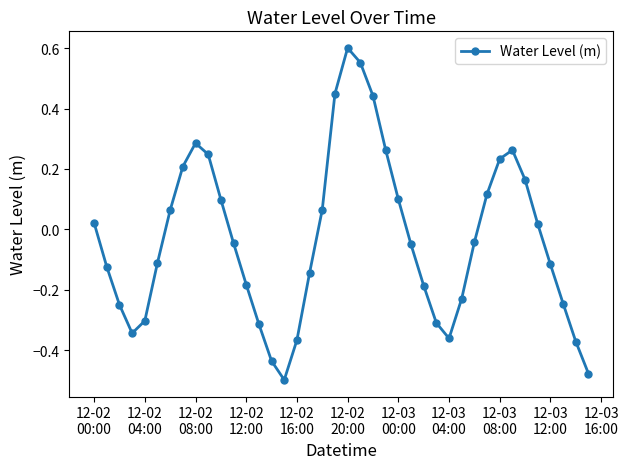

What is the difference between the second highest and minimum values?

1.1